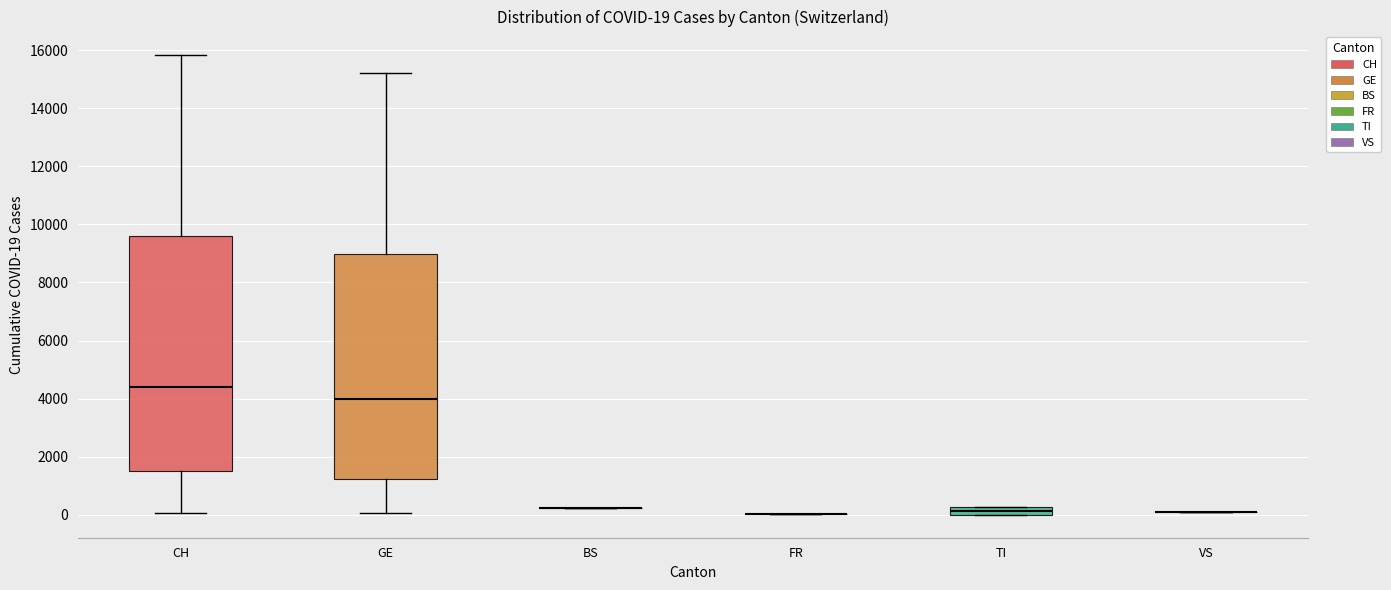

Comparing the boxes themselves (not the whiskers), which one is the tallest?

CH